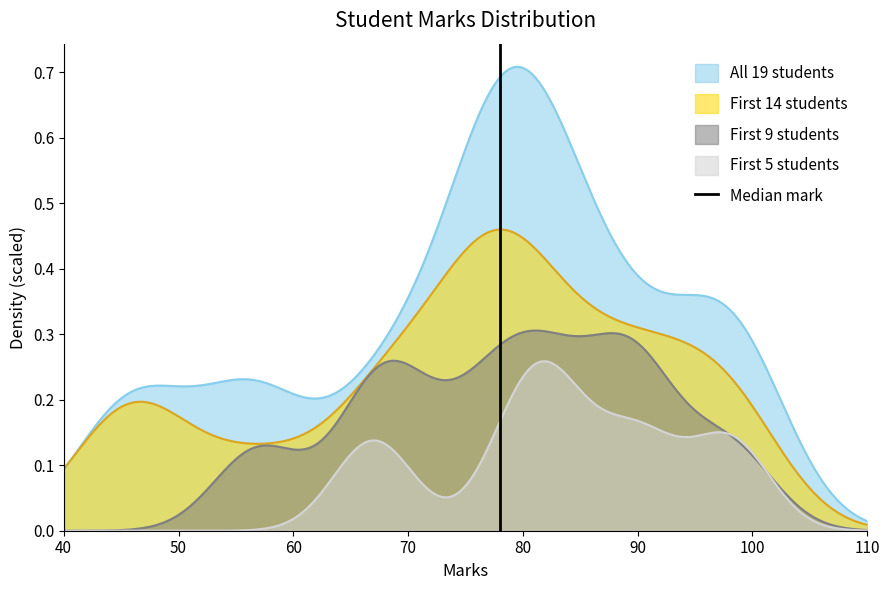

How many values are between 0 and 1?

2